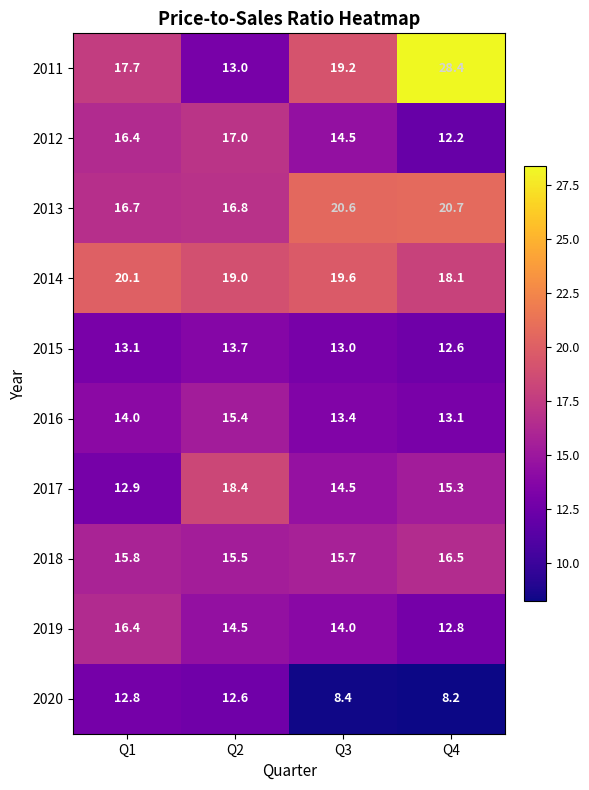

What is the highest value of the 2014 series?

20.1